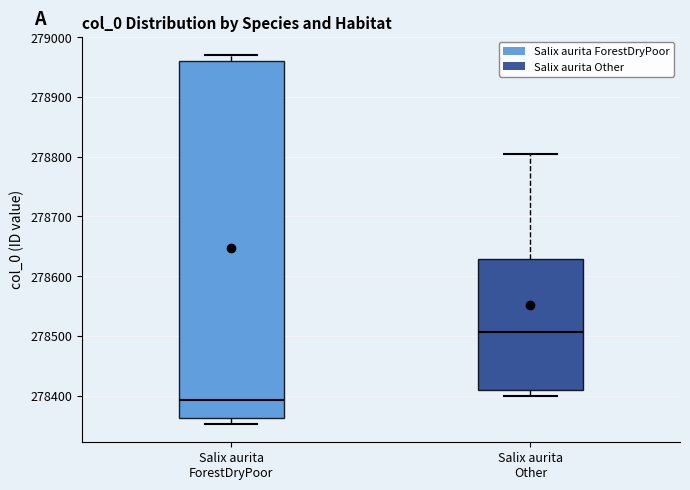

Reading left to right, read every box against the y-axis: the position of its median line, the range the box covers, and the ends of its whiskers. The values are not printed on the chart, so give them approximately, as read against the axis.

Salix aurita ForestDryPoor: median 278390, box 278360 to 278960, whiskers 278350 to 278970
Salix aurita Other: median 278510, box 278410 to 278630, whiskers 278400 to 278810